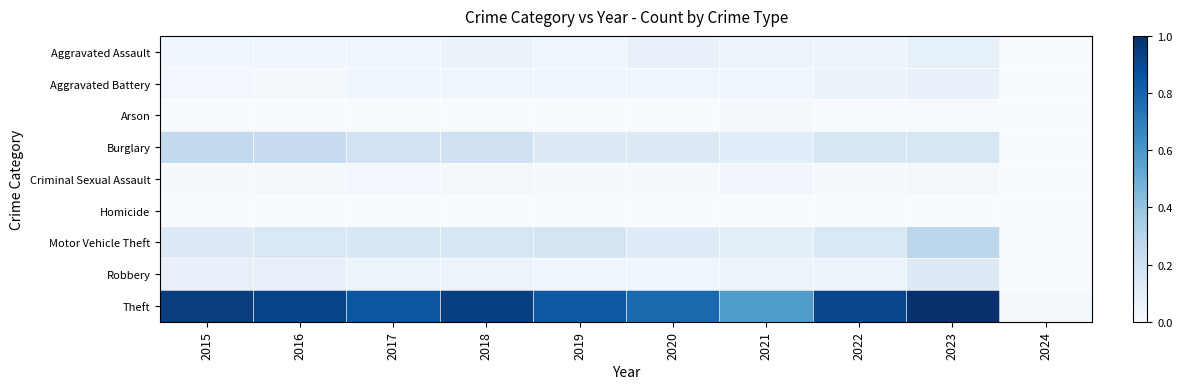

List the series in order of their peak value, lowest first.

Homicide, Arson, Criminal Sexual Assault, Aggravated Battery, Aggravated Assault, Robbery, Burglary, Motor Vehicle Theft, Theft